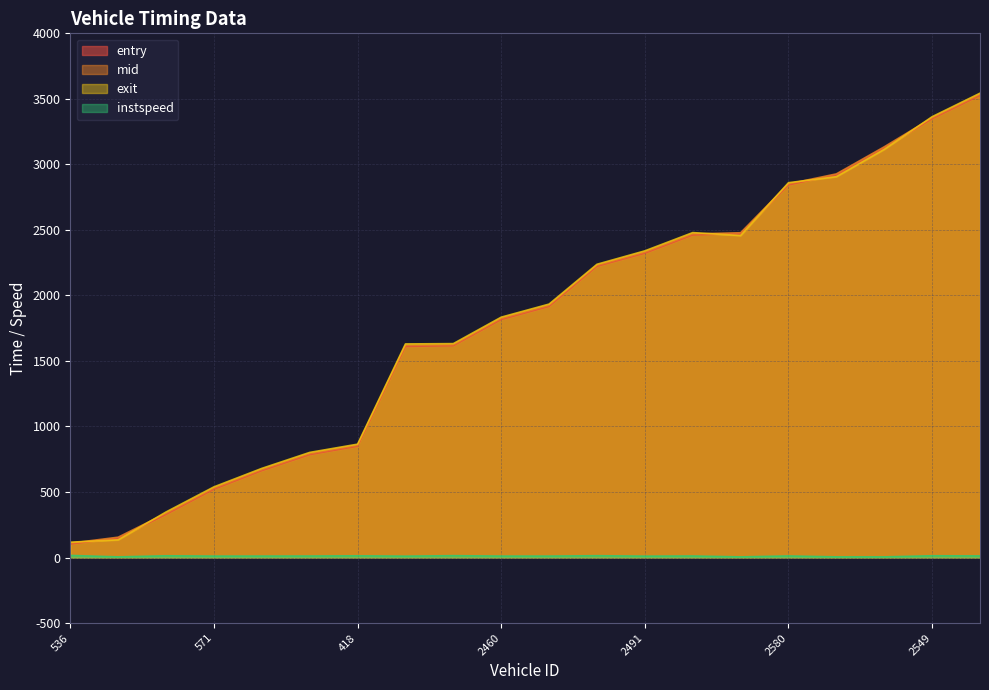

Which series has the widest spread of values?

exit